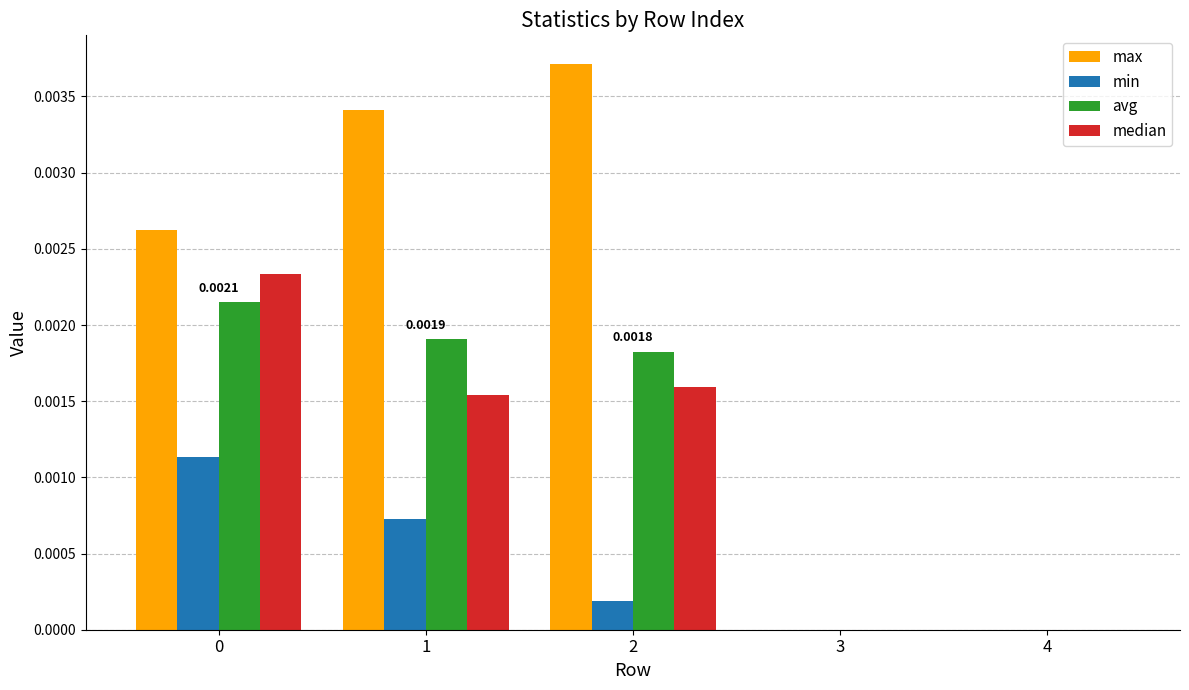

How many groups of bars are there?

5